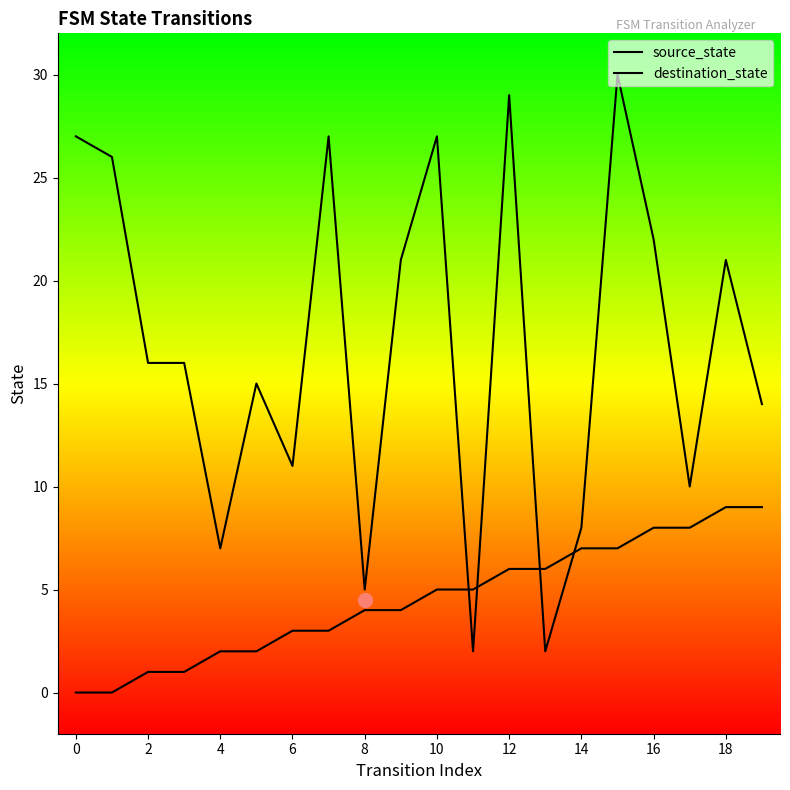

Is it true that source_state equals 2 at 15?

False